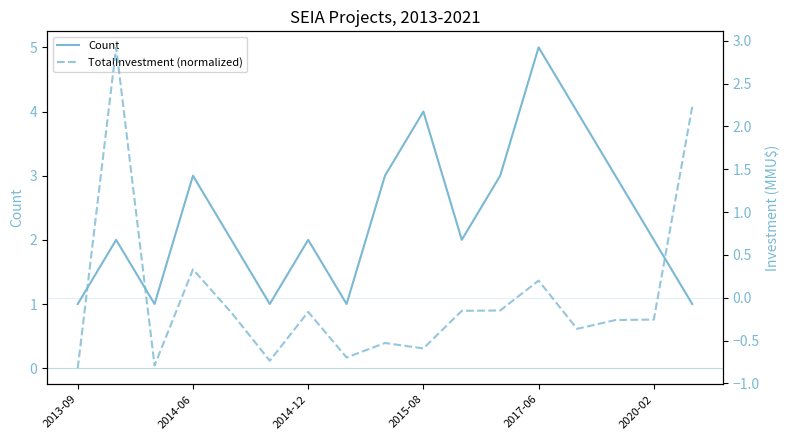

The value of Count at 2014-06 is 1. True or false?

False